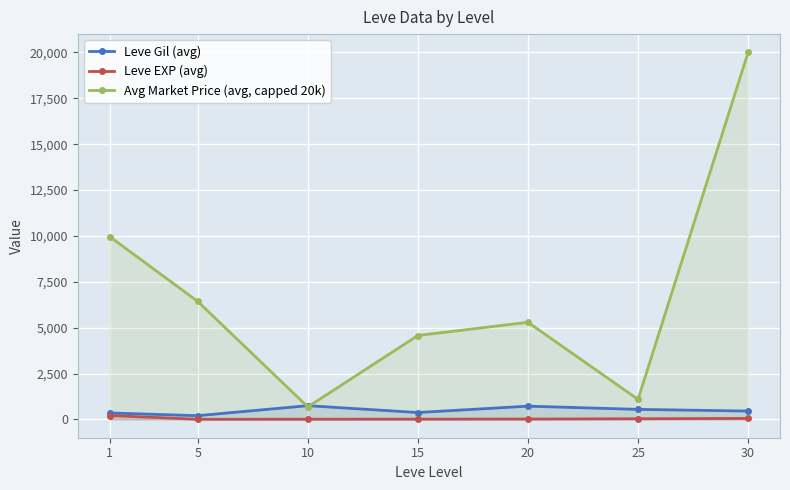

At which label does Avg Market Price (avg, capped 20k) first exceed 5291?

1